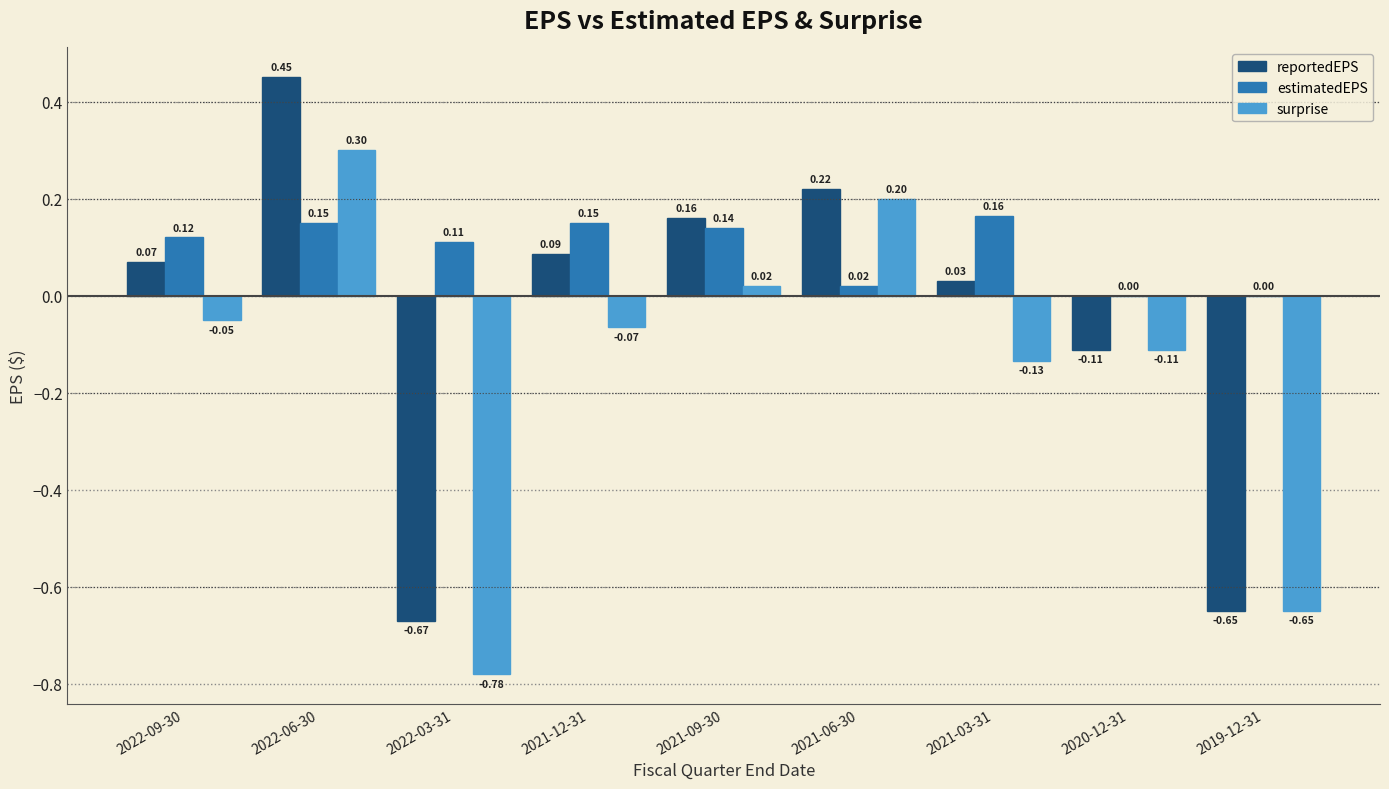

Which series changed the most between 2021-06-30 and 2019-12-31?

reportedEPS